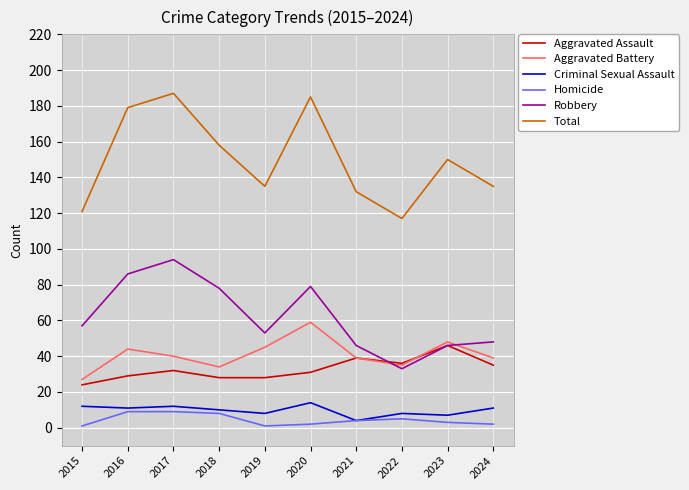

Which series has the largest range (max minus min)?

Total